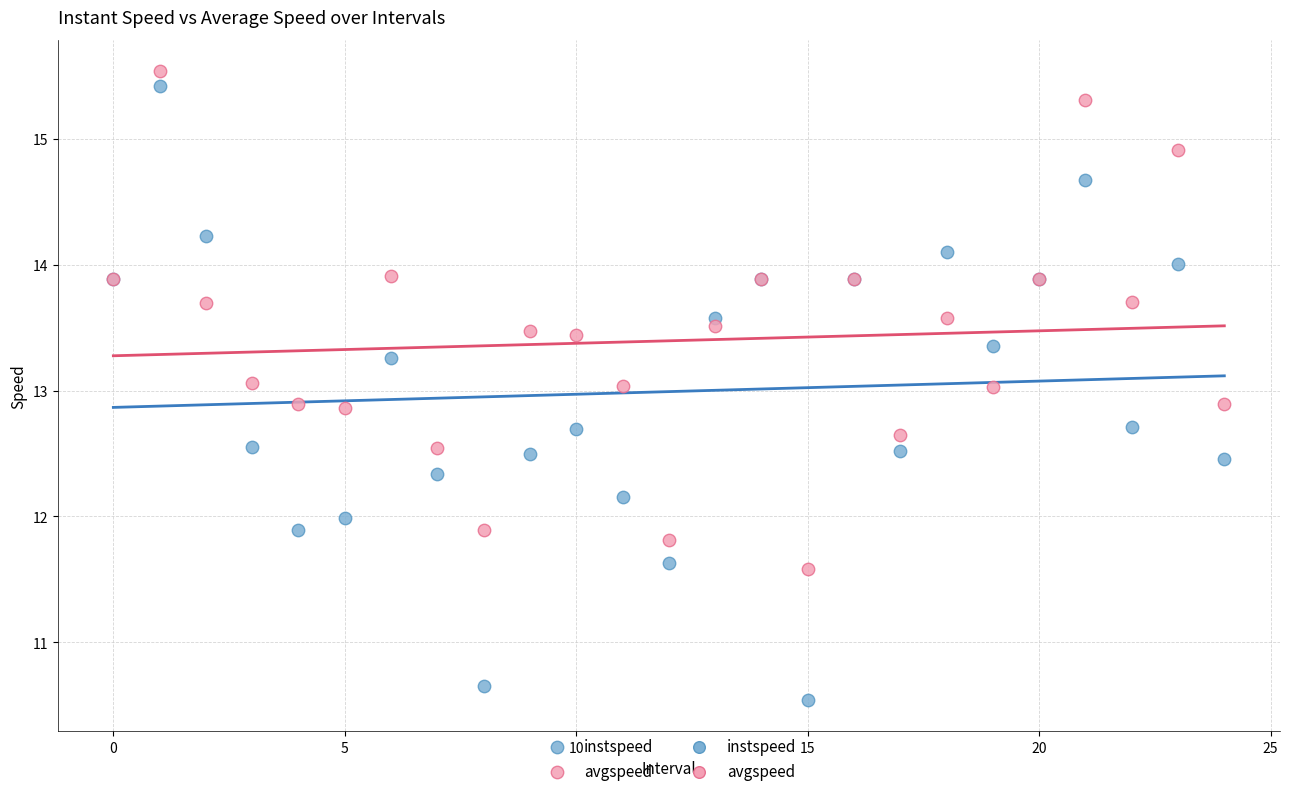

Which series has the largest Y range (max minus min)?

instspeed